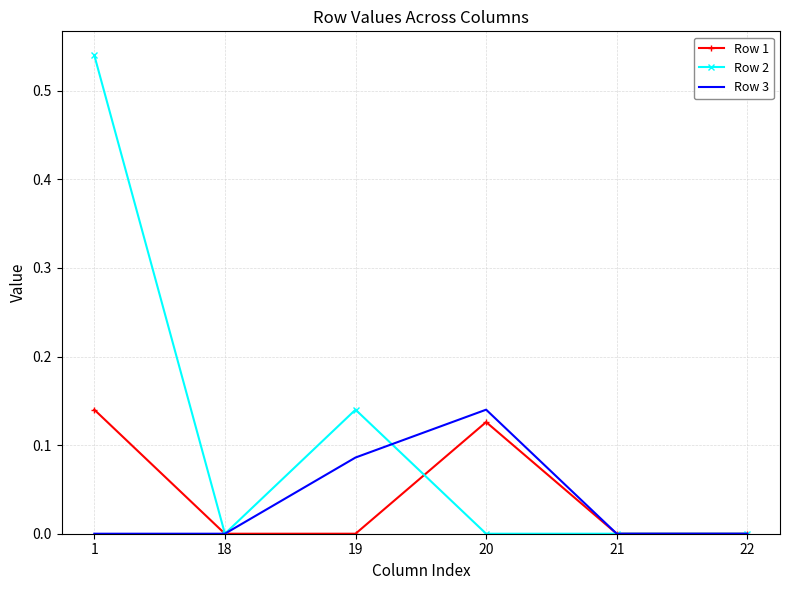

At 19, list the series in order from largest to smallest.

Row 2, Row 3, Row 1